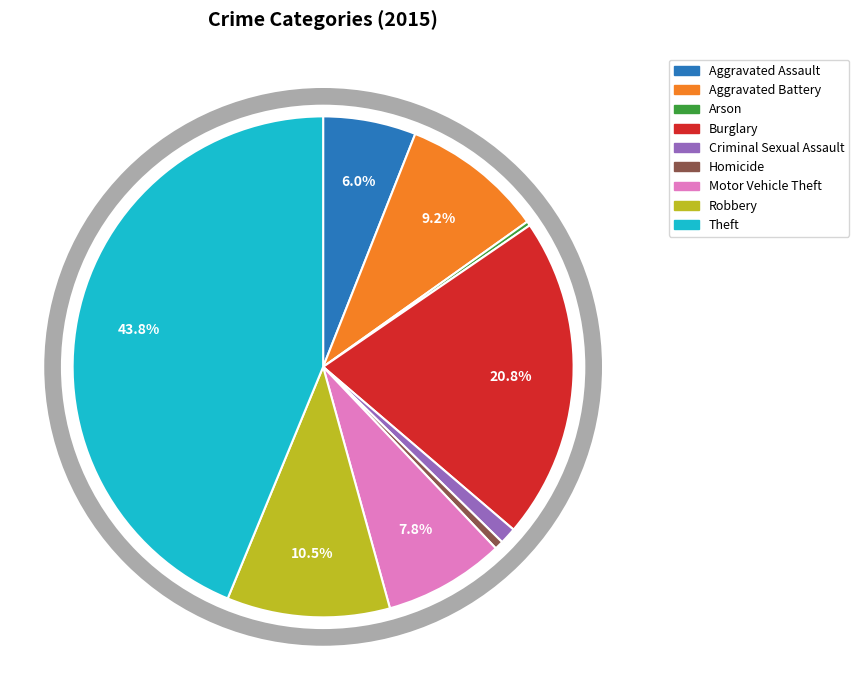

What is the largest slice in the pie chart?

Theft